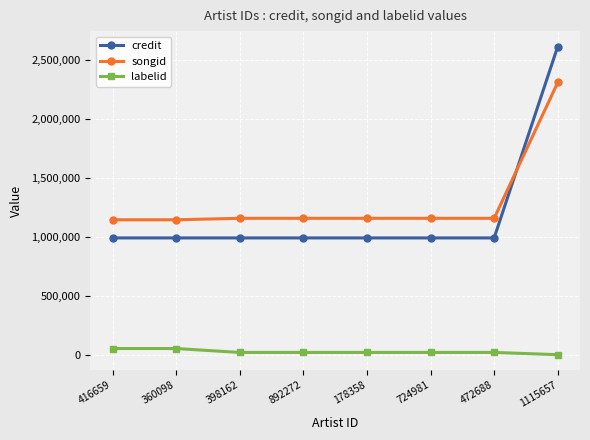

Count the number of data series in this chart.

3